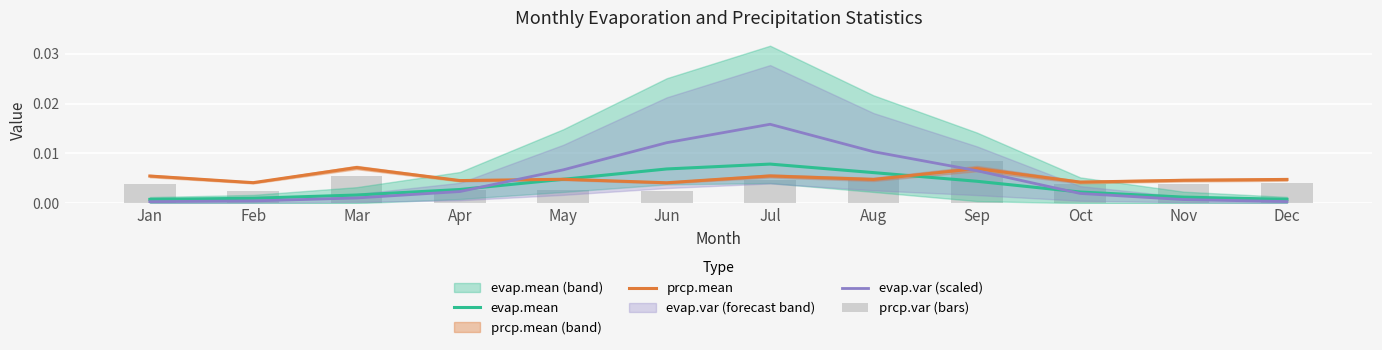

At which category does the chart reach its minimum across all series?

Jan